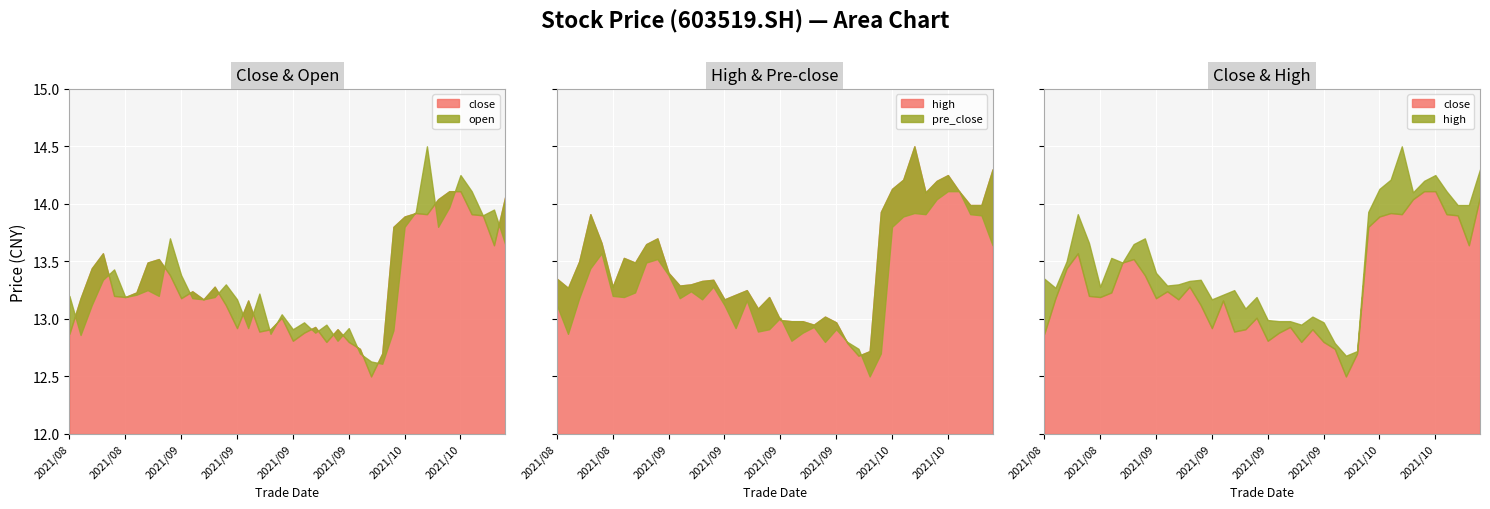

In pre_close, how many points are lower than both neighbors (excluding endpoints)?

10